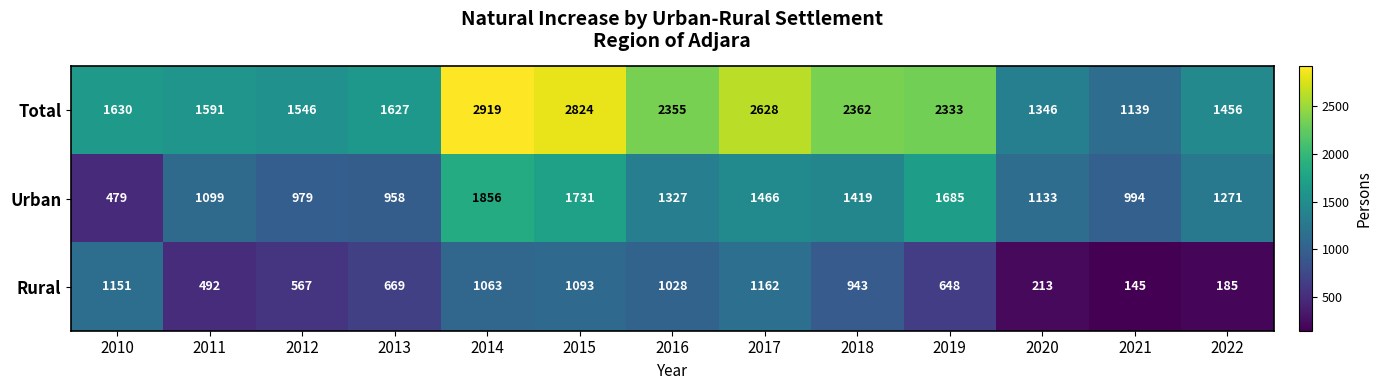

What is the spread (max minus min) of values at 2021?

994